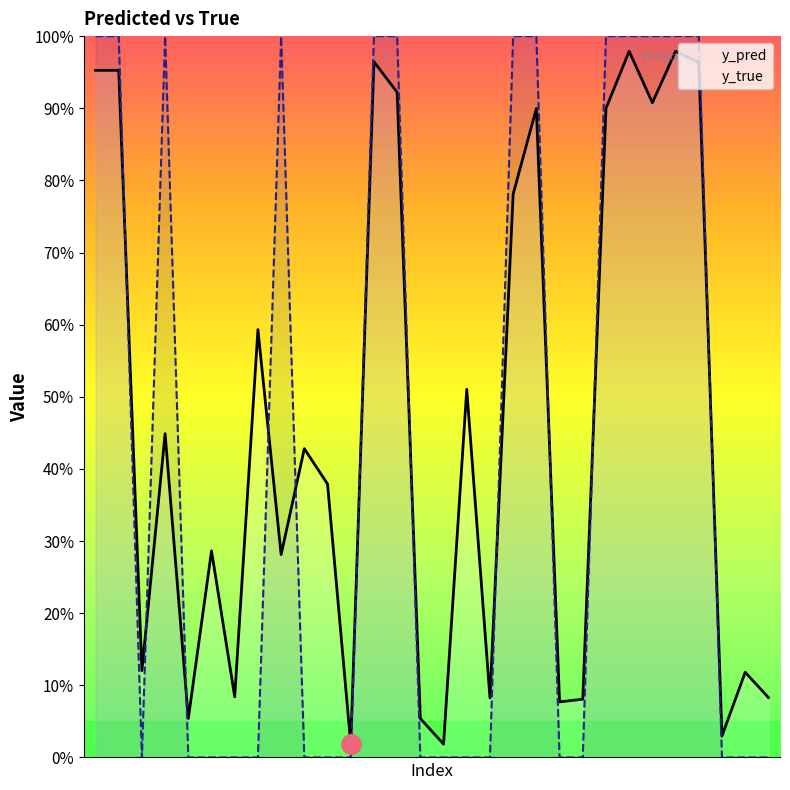

What is the sum of the y_true values at 15 and 24?

1.0